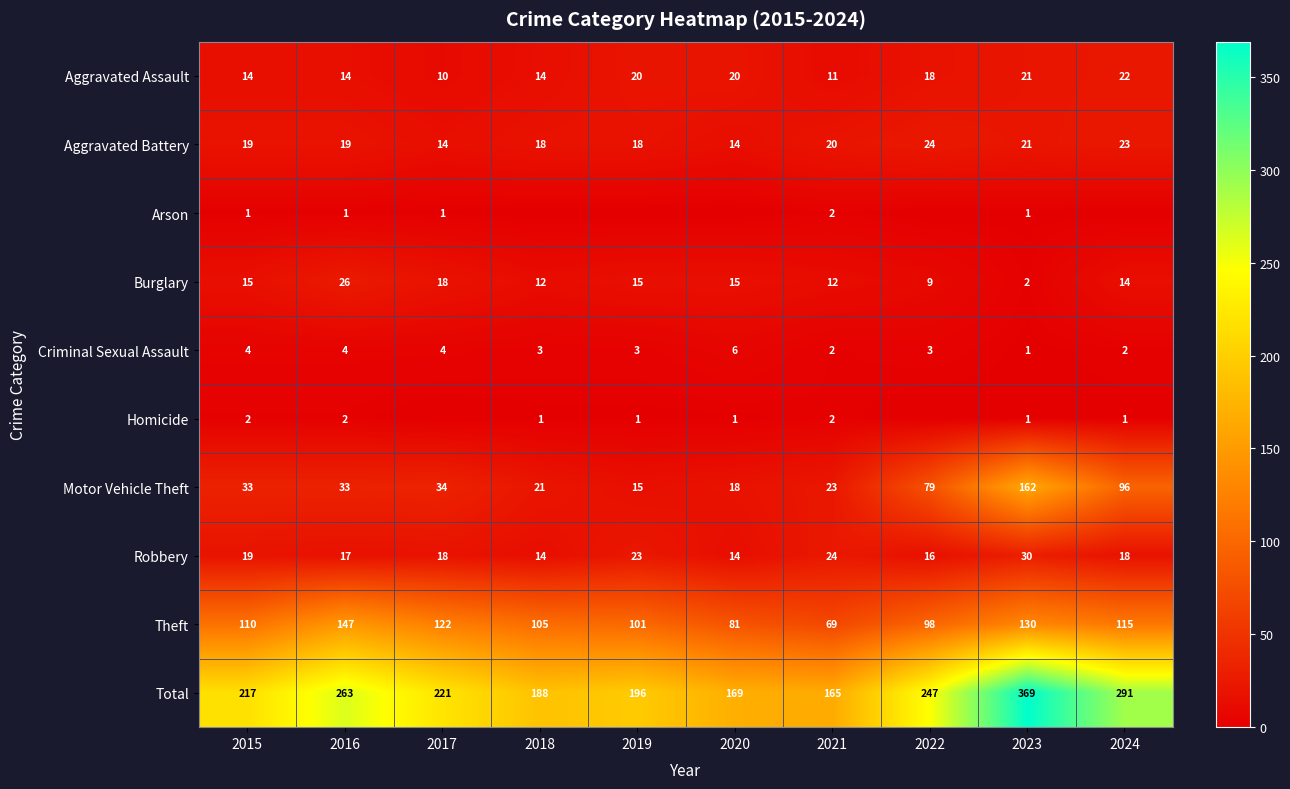

Count the number of categories in the chart.

10